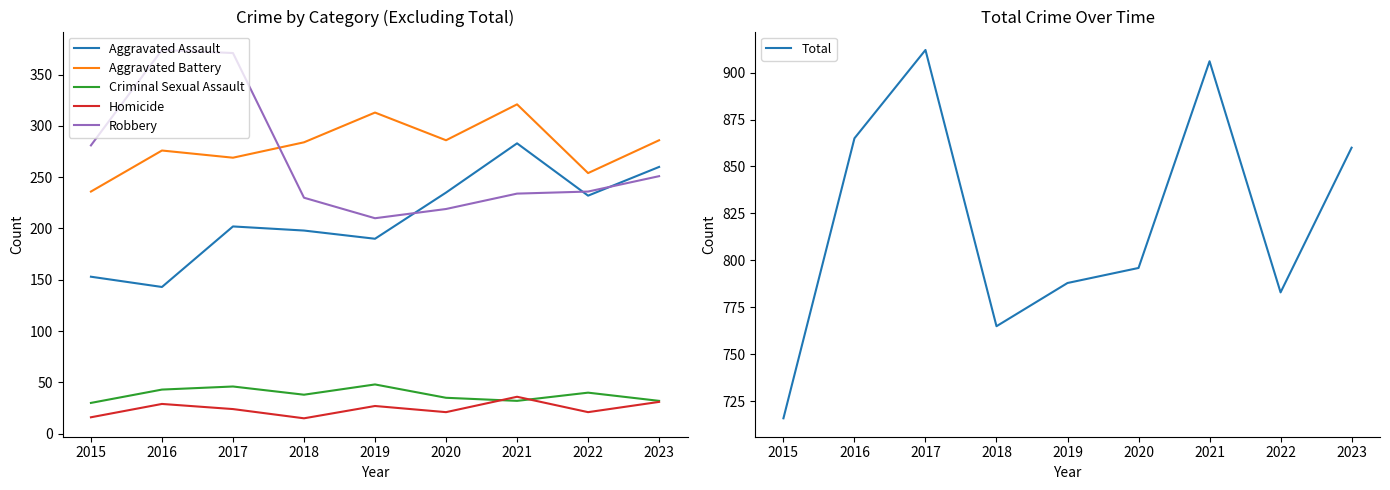

At how many categories does at least one series exceed 357?

9